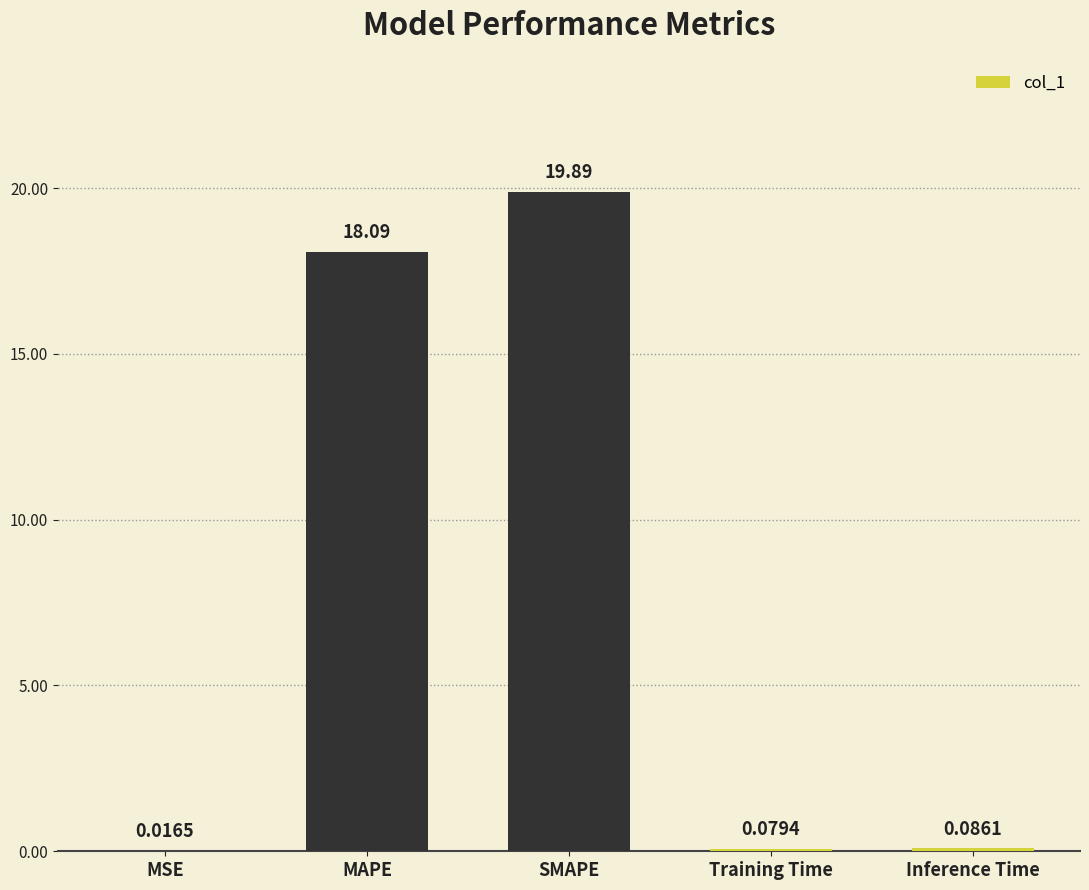

Between MSE and SMAPE, which is larger?

SMAPE